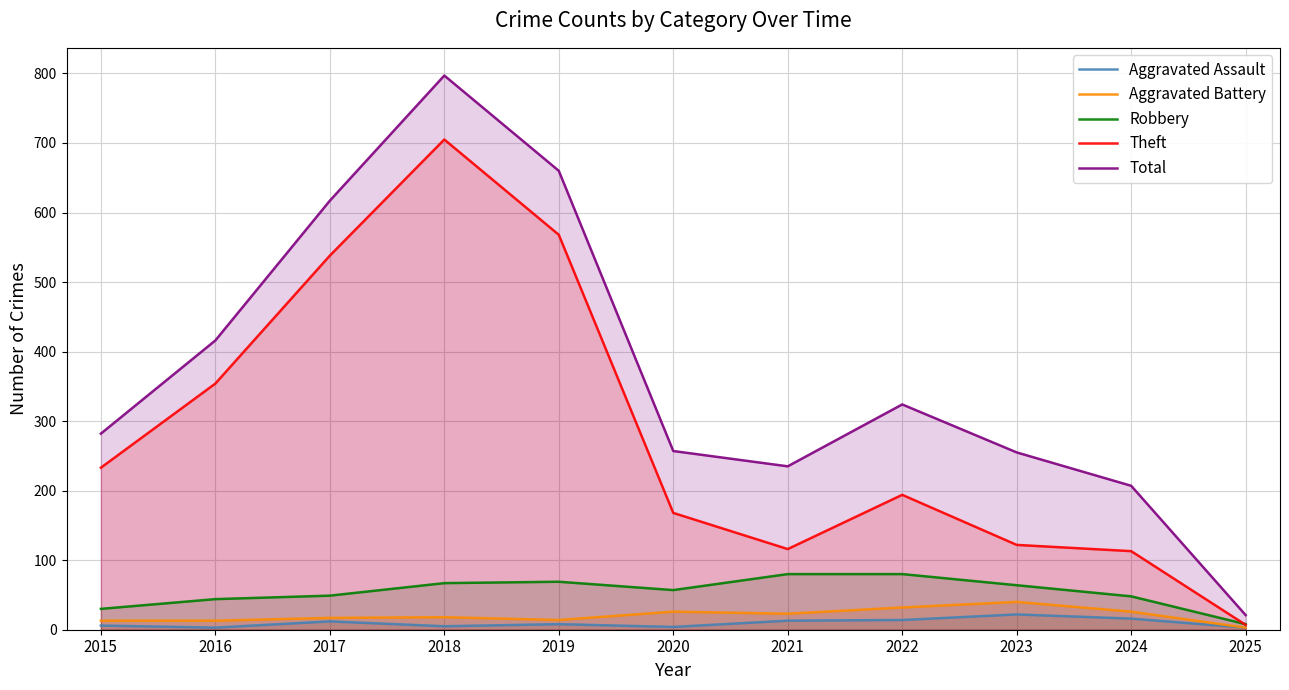

How many interior local peaks does the Theft series have?

2